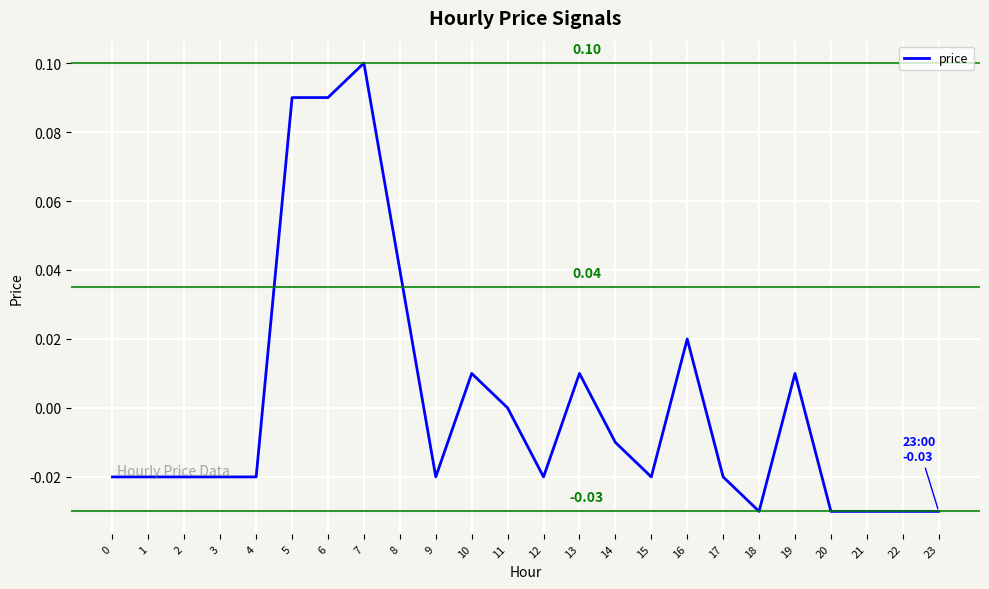

Which has a higher value, 3 or 13?

13